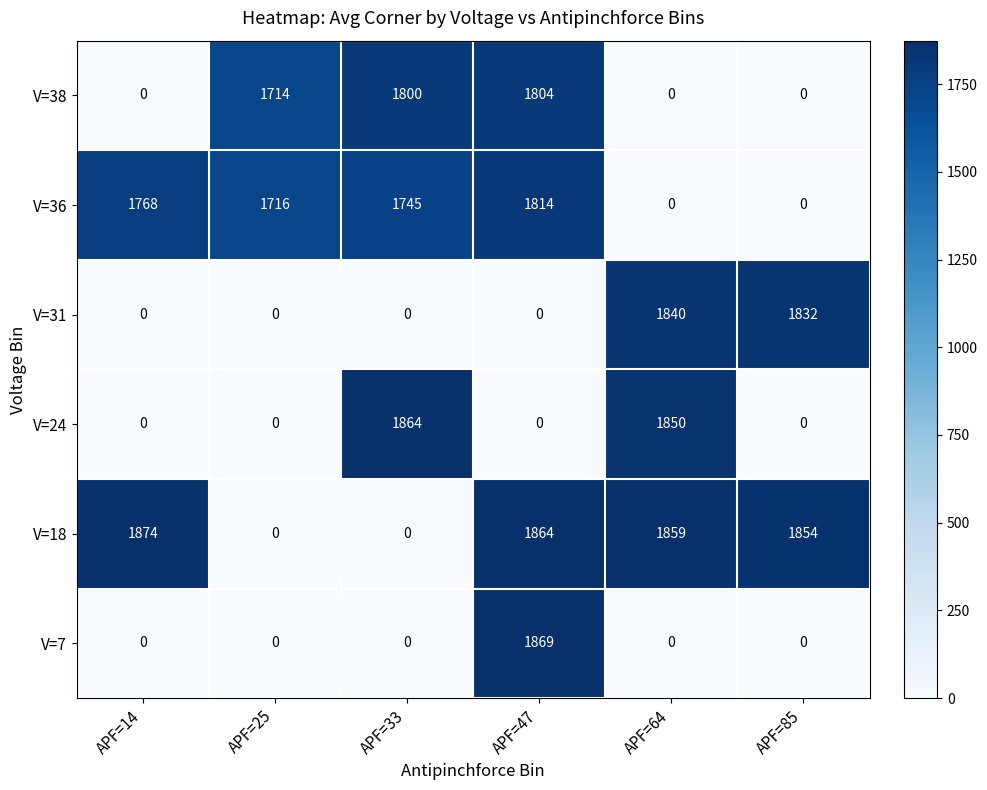

Where does the V=36 series first go above 1745?

APF=14